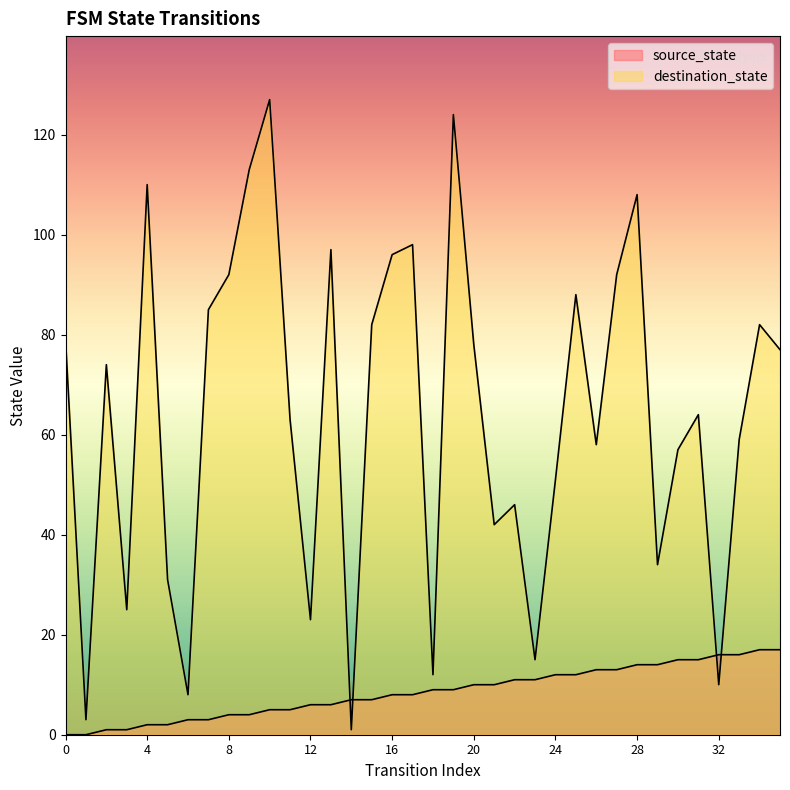

The value of destination_state at 22 is 46. True or false?

True